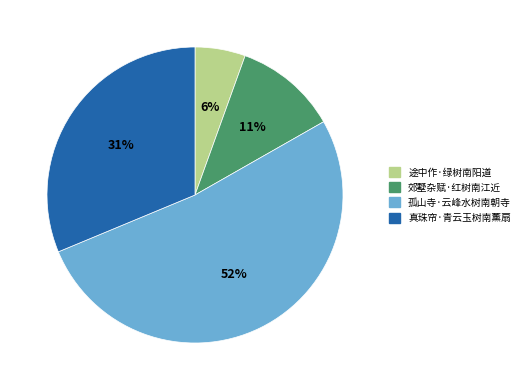

What is the ratio of the value at 途中作·绿树南阳道 to the value at 真珠帘·青云玉树南薰扇?

0.2